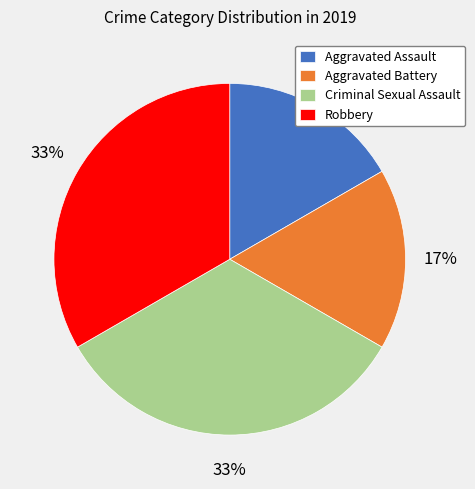

Does any single category account for the majority?

No